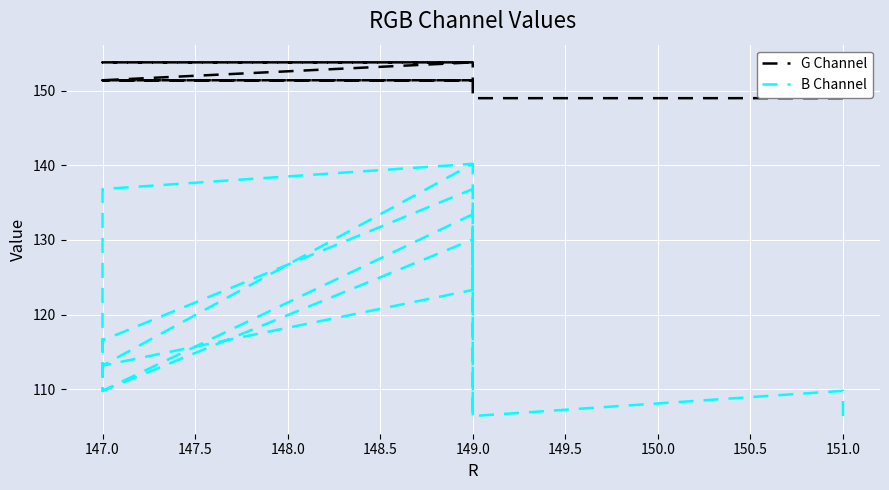

At how many categories does at least one series exceed 139?

16